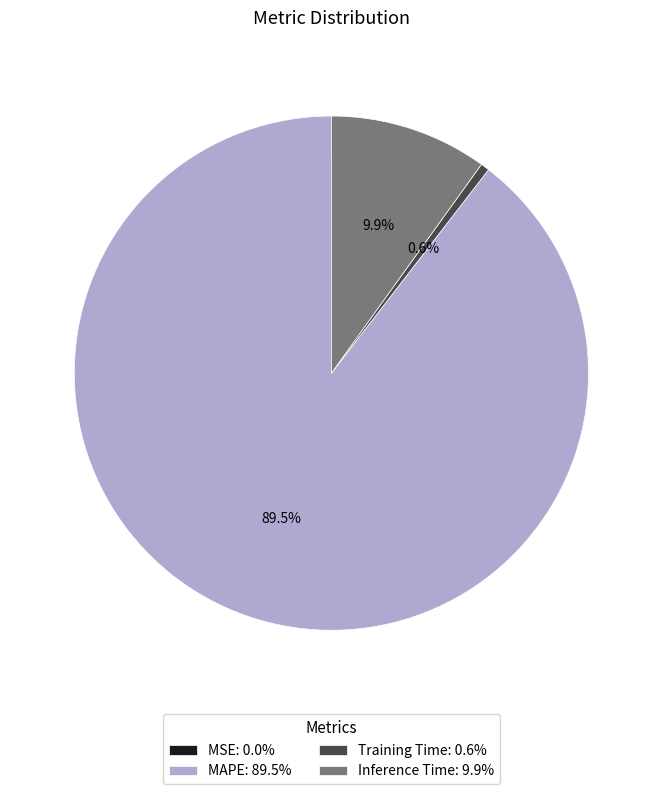

How much of the chart is everything except Inference Time?

90.1%